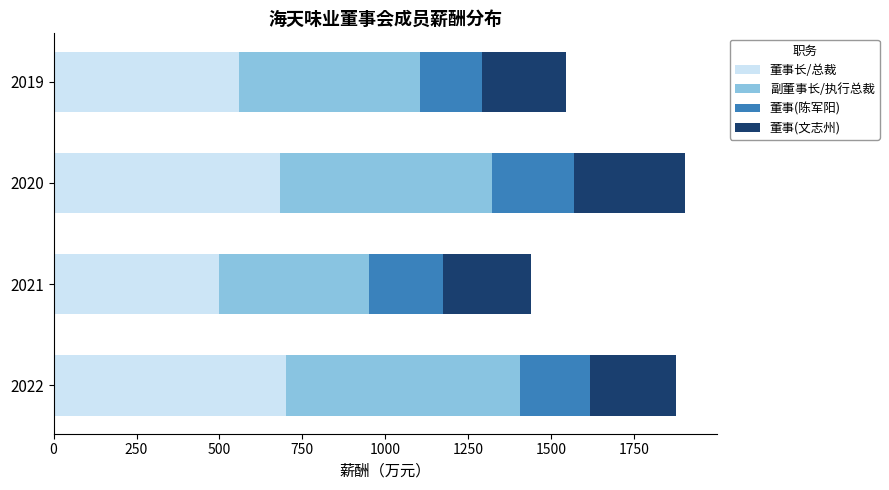

Which category has the lowest value in the 董事长/总裁 series?

2021